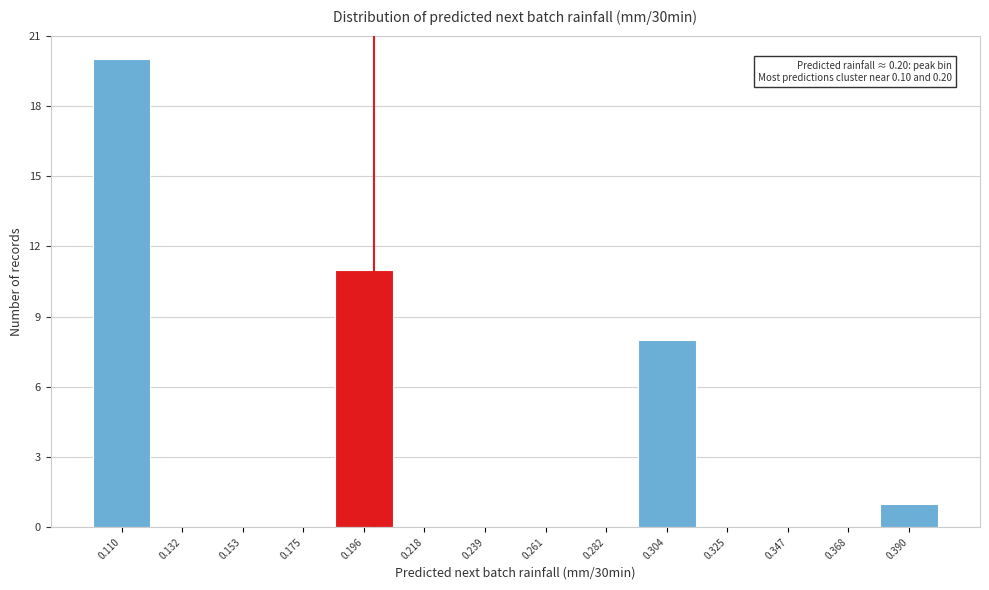

Which range on the x-axis has the tallest bar?

0.100 to 0.120